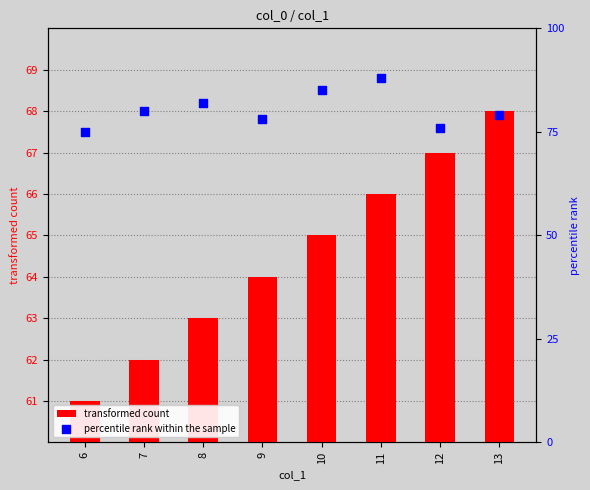

Which series has the widest spread of Y values?

percentile rank within the sample